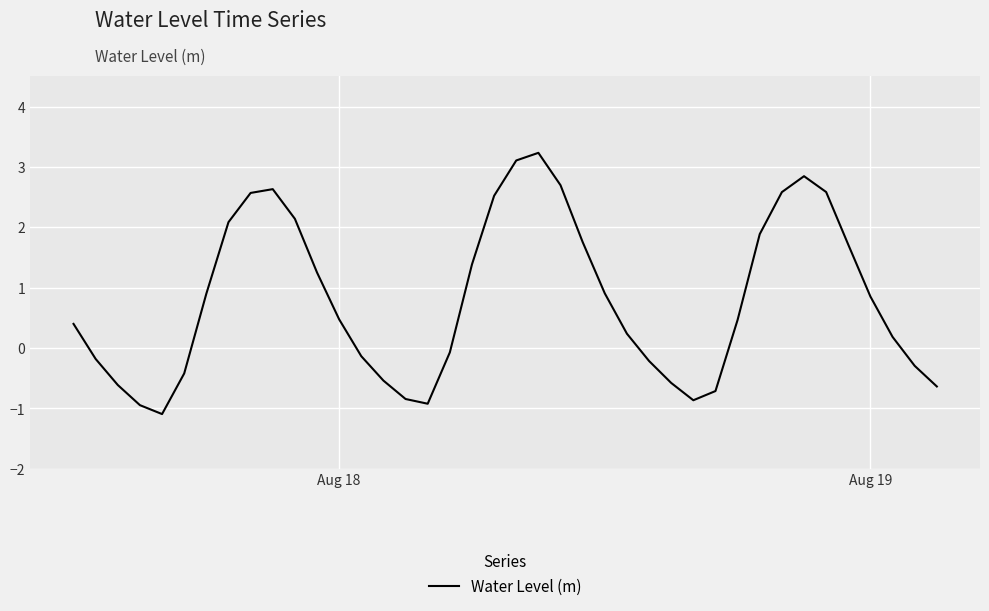

What is the greatest value displayed?

3.2